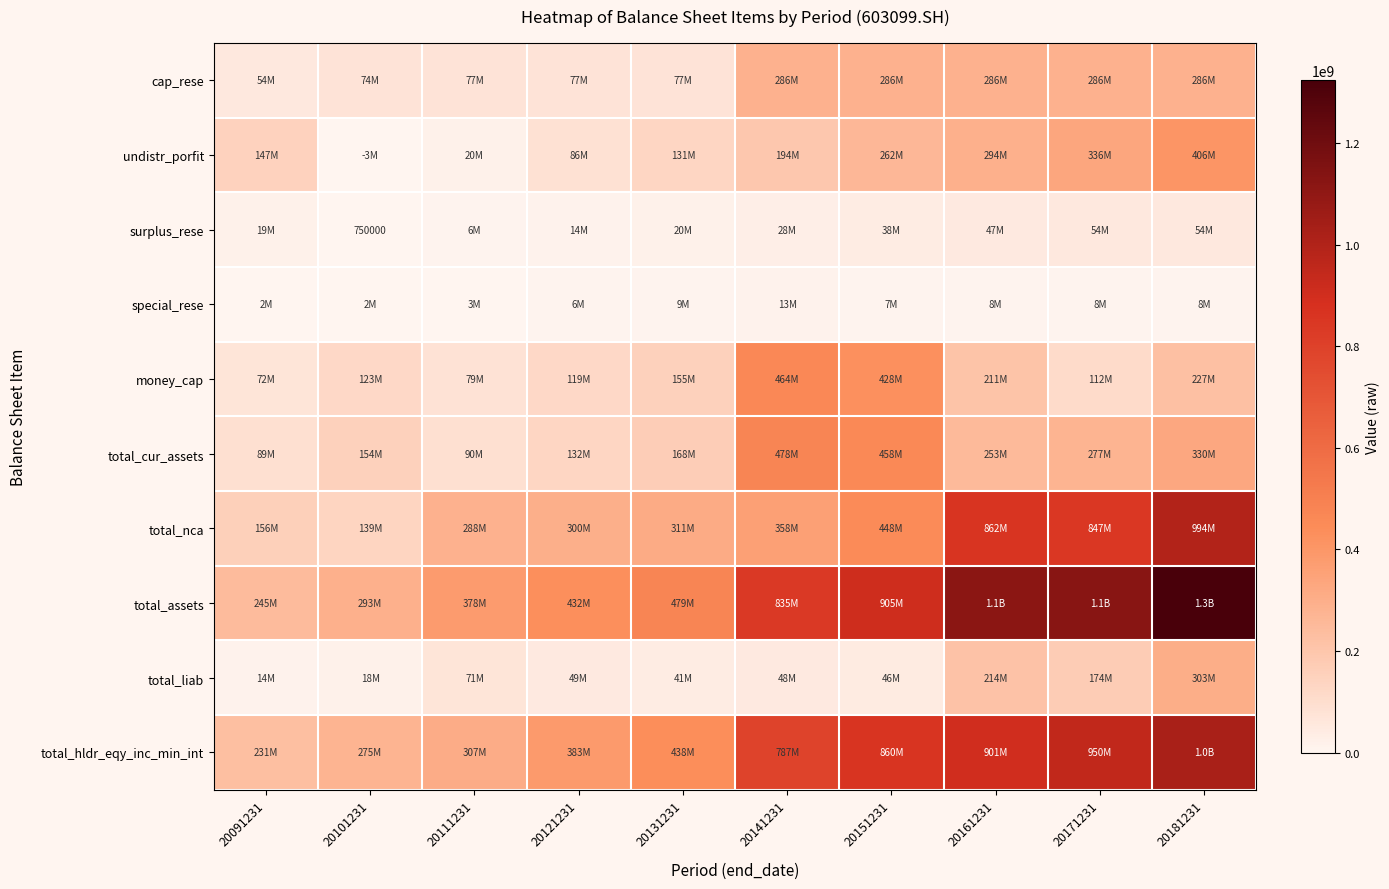

What is the difference between the maximum and minimum values in the cap_rese series?

231544750.6